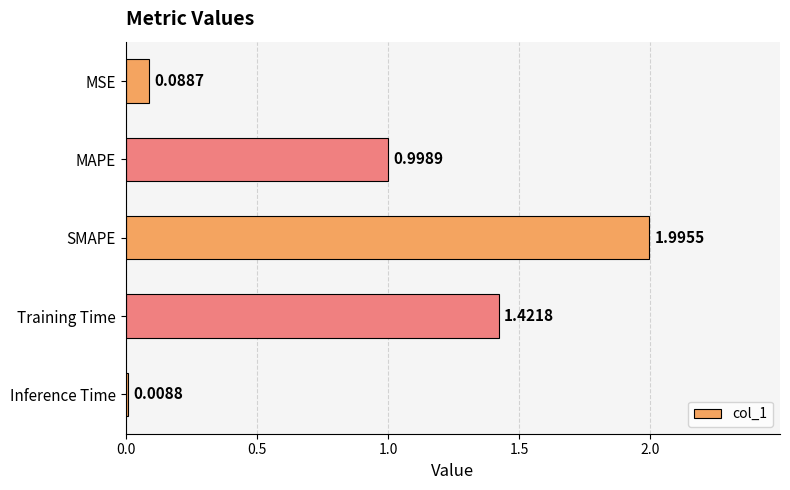

What is the average value?

0.9